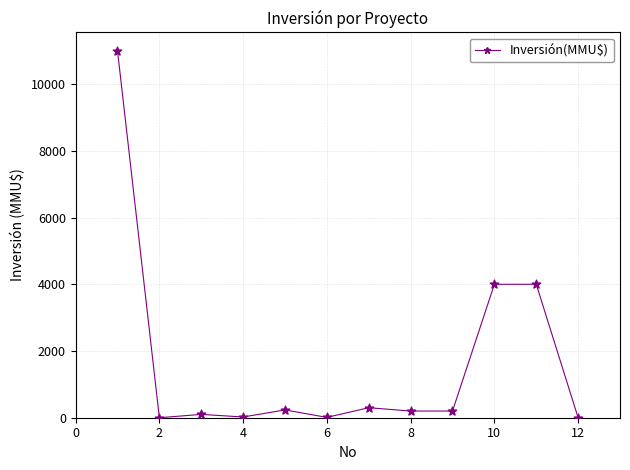

What is the maximum value shown in the chart?

11000